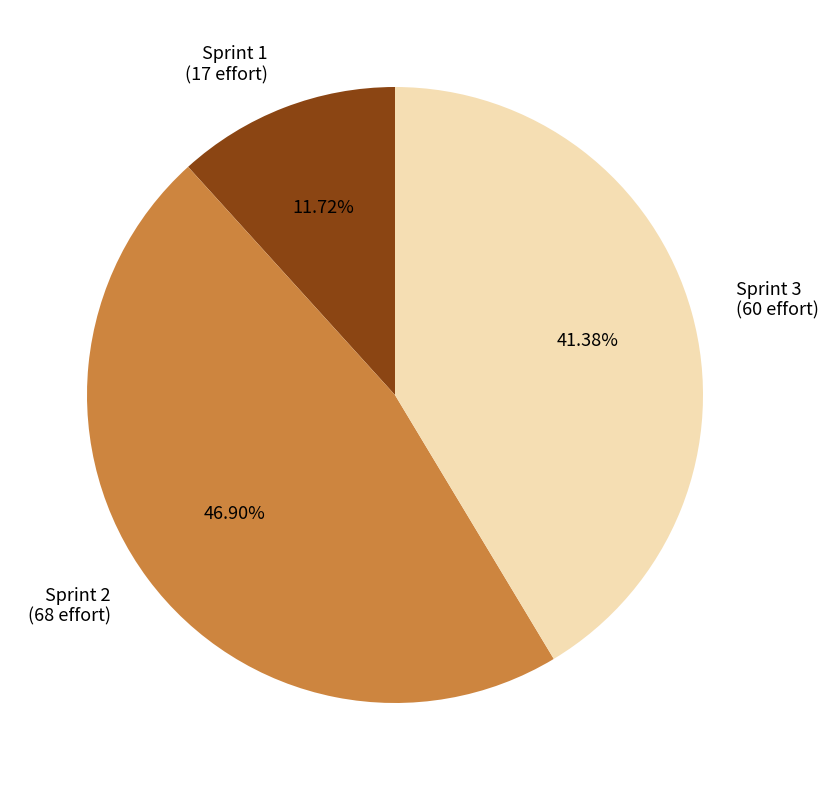

Between Sprint 3 (60 effort) and Sprint 1 (17 effort), which is larger?

Sprint 3 (60 effort)